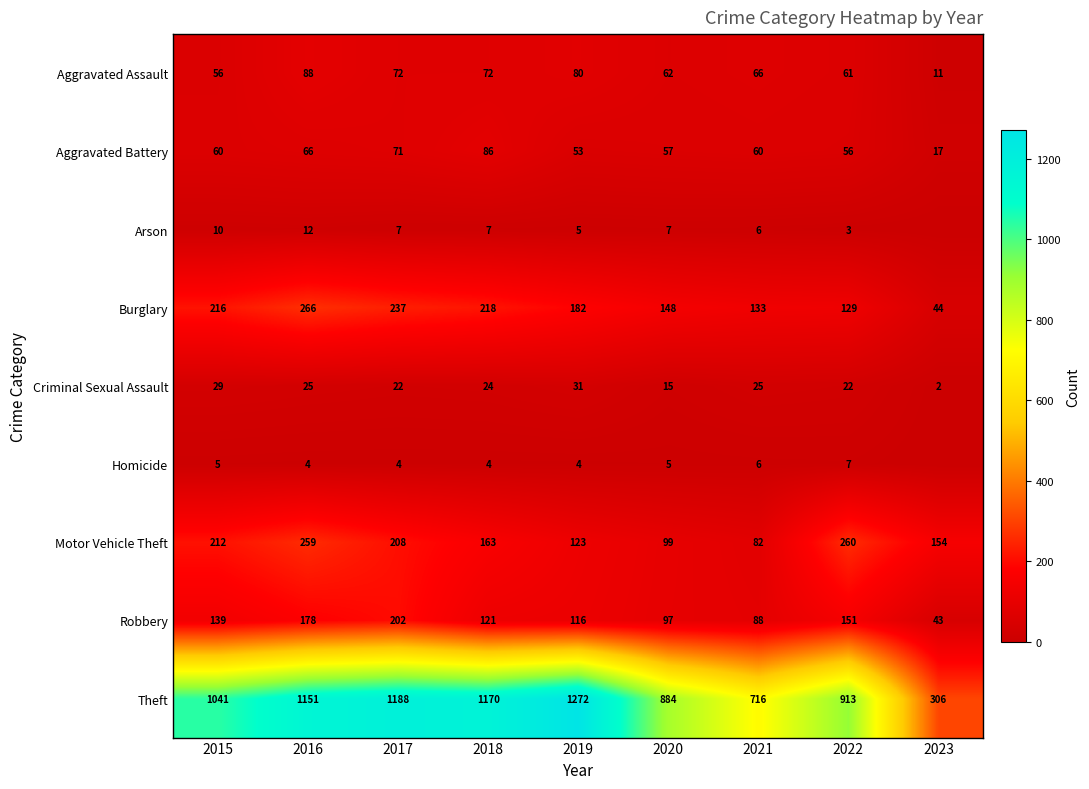

Rank the series at 2019 from lowest to highest value.

Homicide, Arson, Criminal Sexual Assault, Aggravated Battery, Aggravated Assault, Robbery, Motor Vehicle Theft, Burglary, Theft